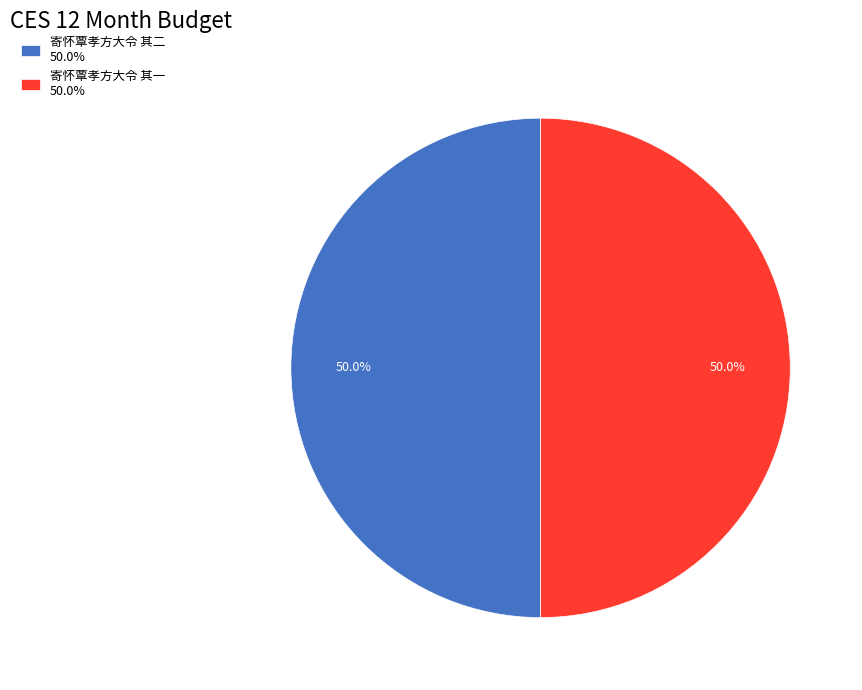

To the nearest percent, what portion does 寄怀覃孝方大令 其一 represent?

50%